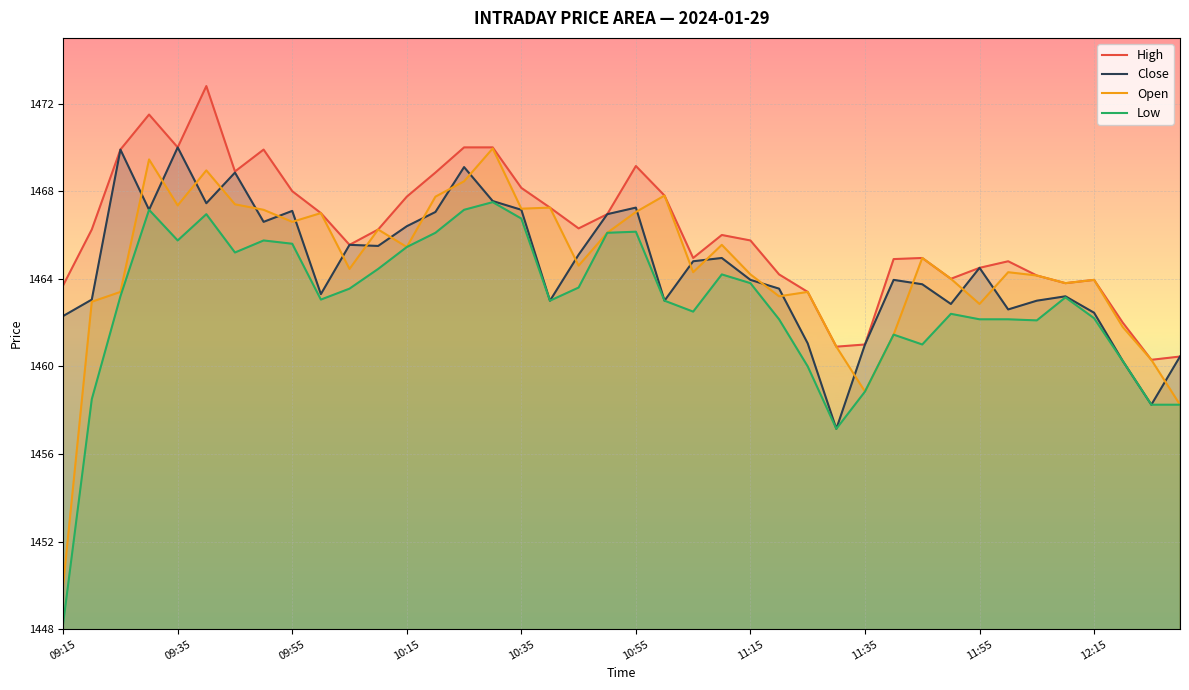

The value of Open at 11:15 is 606.6. True or false?

False